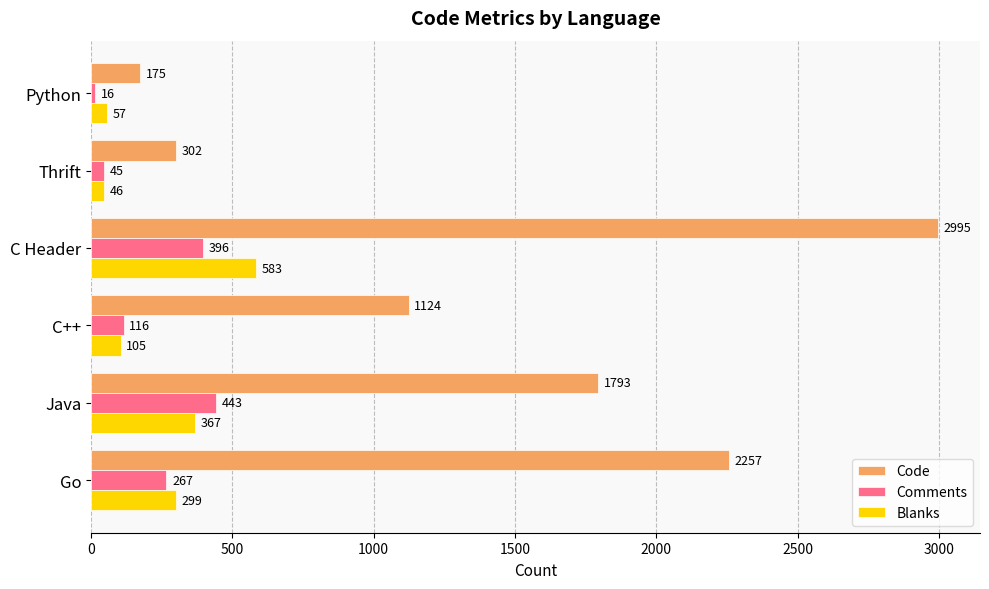

What are all the series names shown in the legend?

Code, Comments, Blanks